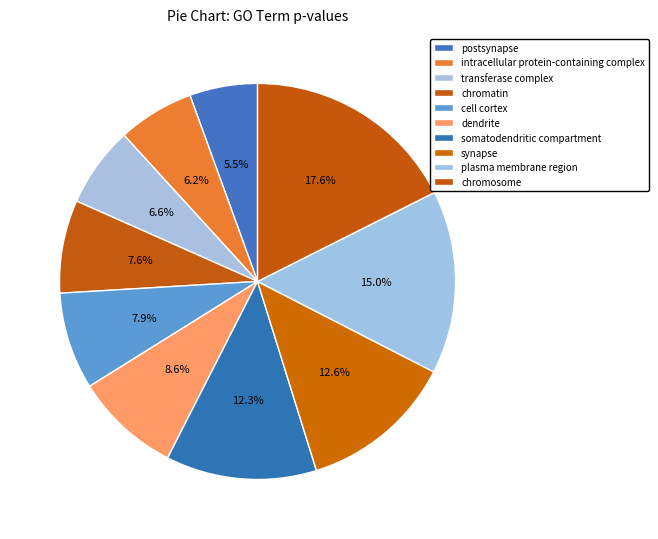

Count the number of slices in the pie.

10